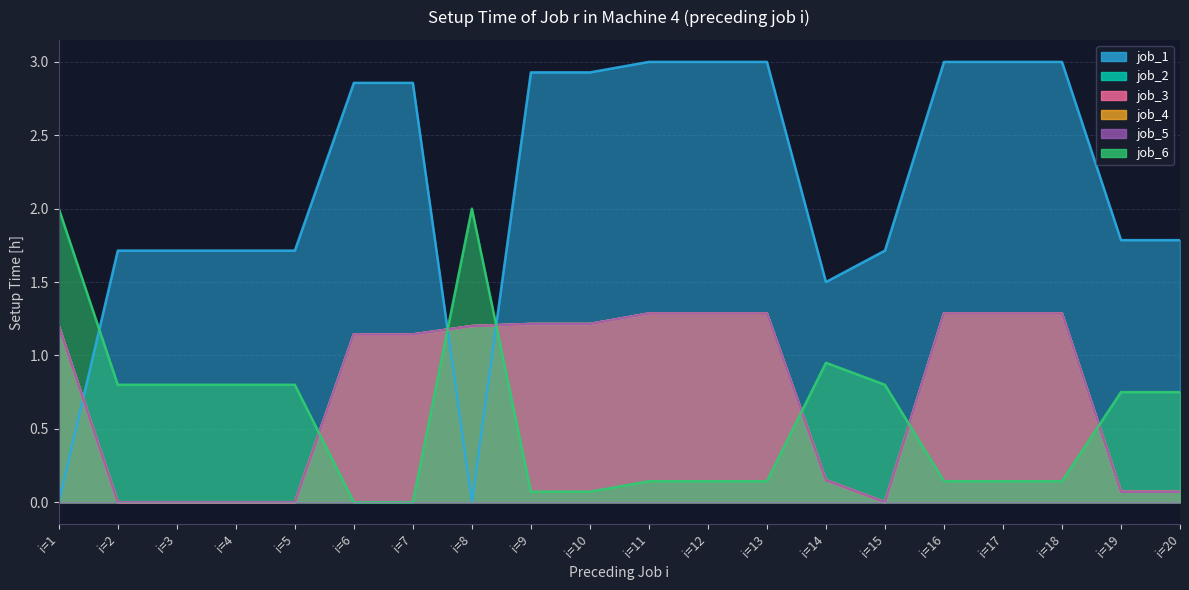

What is the difference between the highest and lowest values at i=7?

2.9